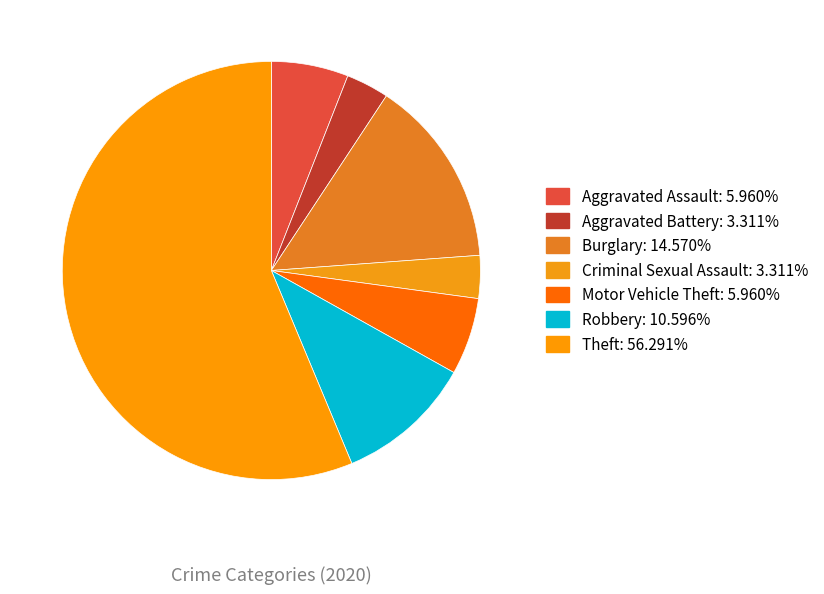

Does Theft represent more than half of the total?

Yes